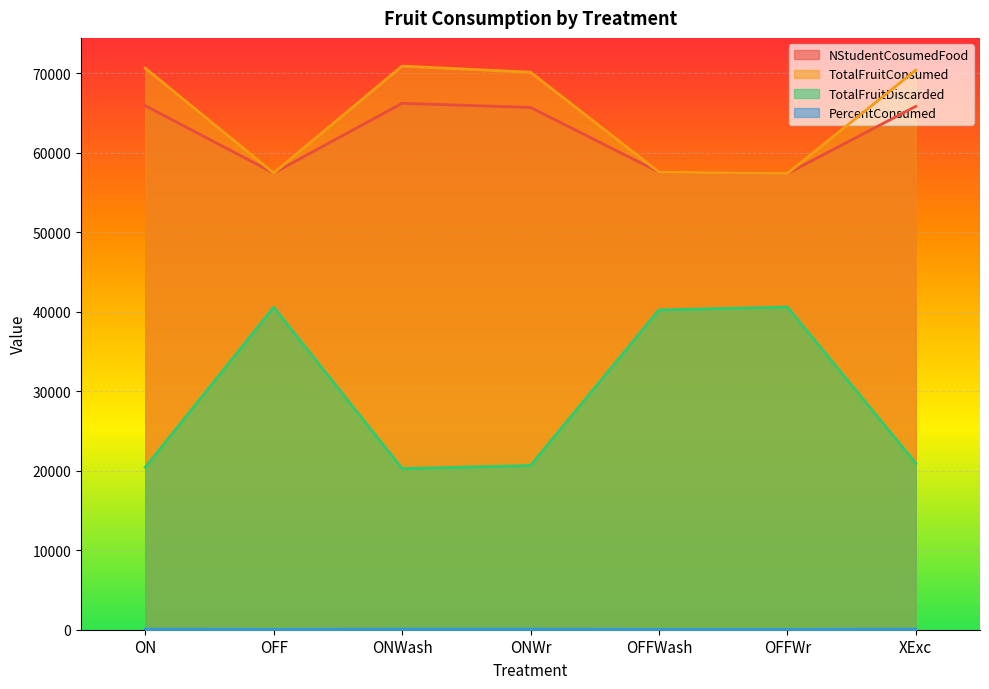

Is it true that NStudentCosumedFood equals 57407.0 at OFFWr?

True